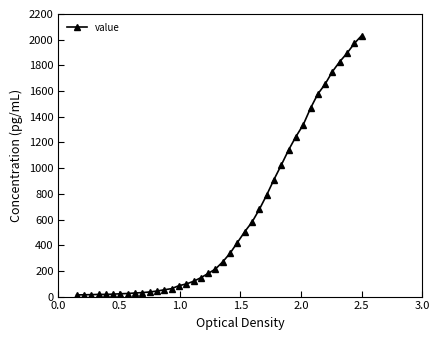

Does the chart have visible grid lines?

No